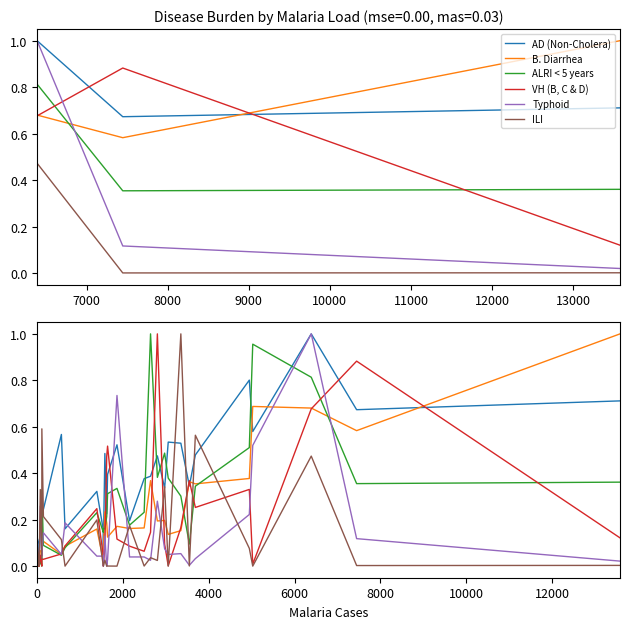

Does the chart display data point markers on the line(s)?

No